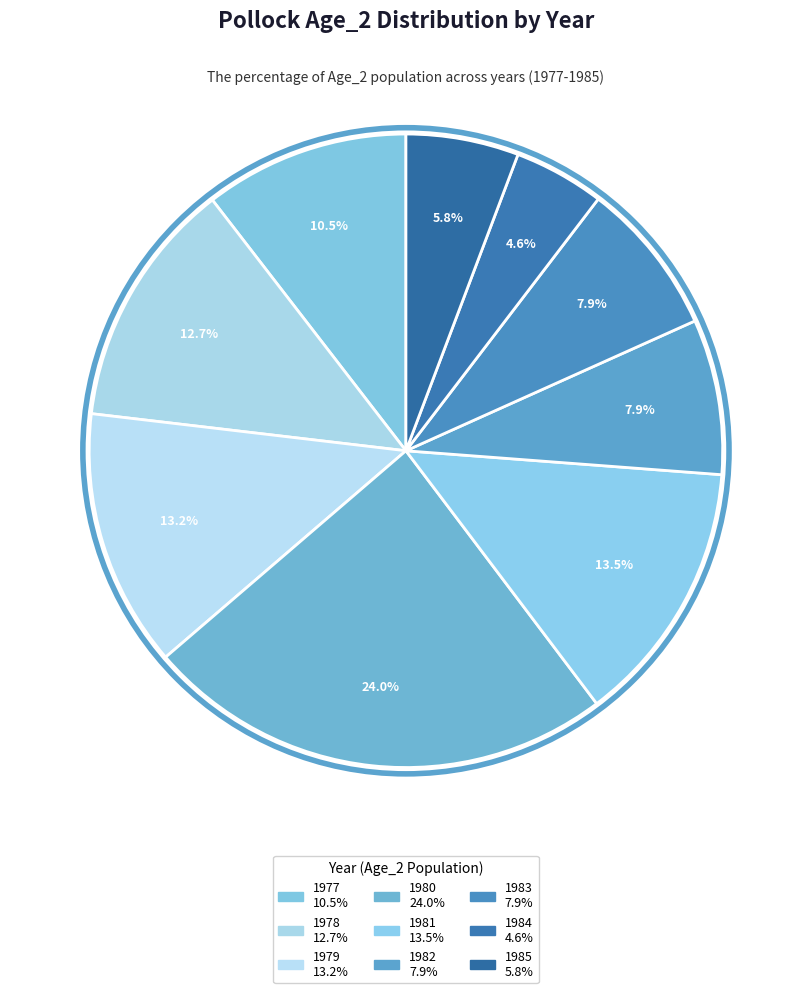

To the nearest percent, what is the difference between the largest and smallest slice percentages?

19%